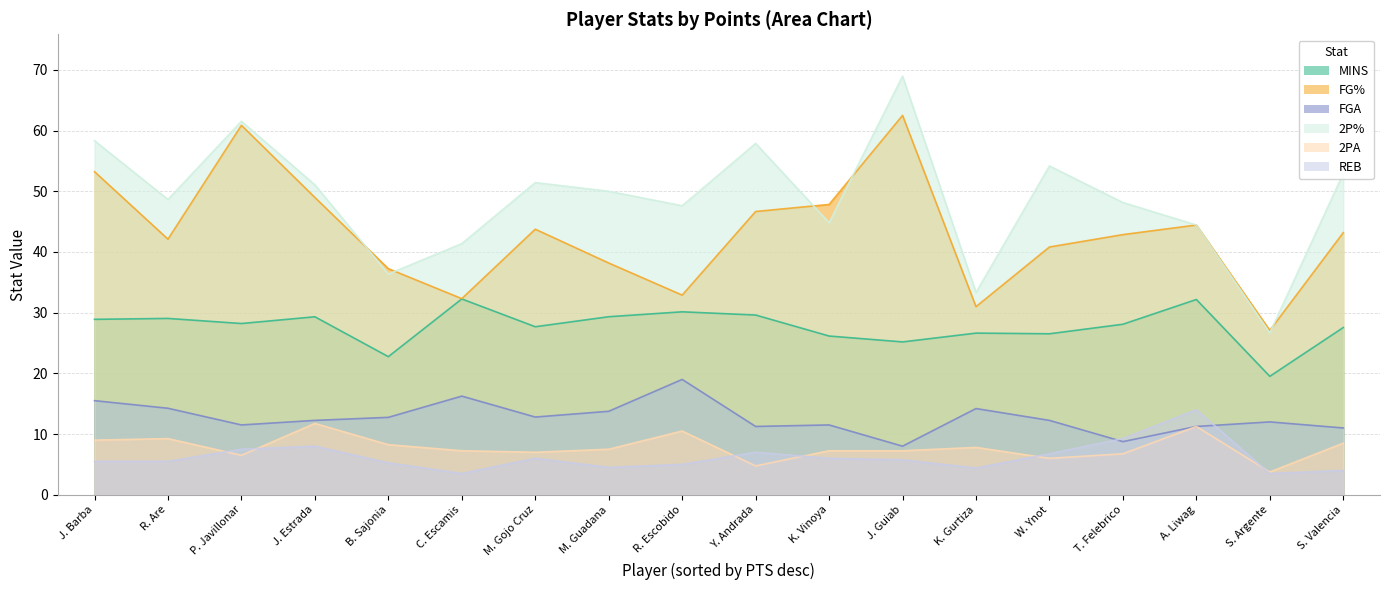

Where is REB nearest to the value 8?

J. Estrada